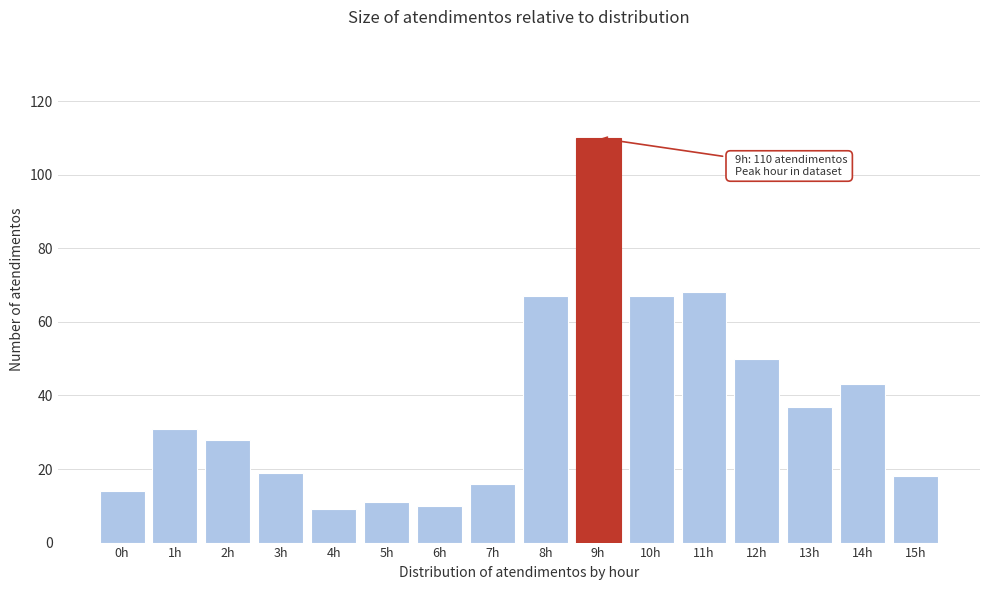

Reading right to left, what are all the values shown in this chart?

15h=18	14h=43	13h=37	12h=50	11h=68	10h=67	9h=110	8h=67	7h=16	6h=10	5h=11	4h=9	3h=19	2h=28	1h=31	0h=14